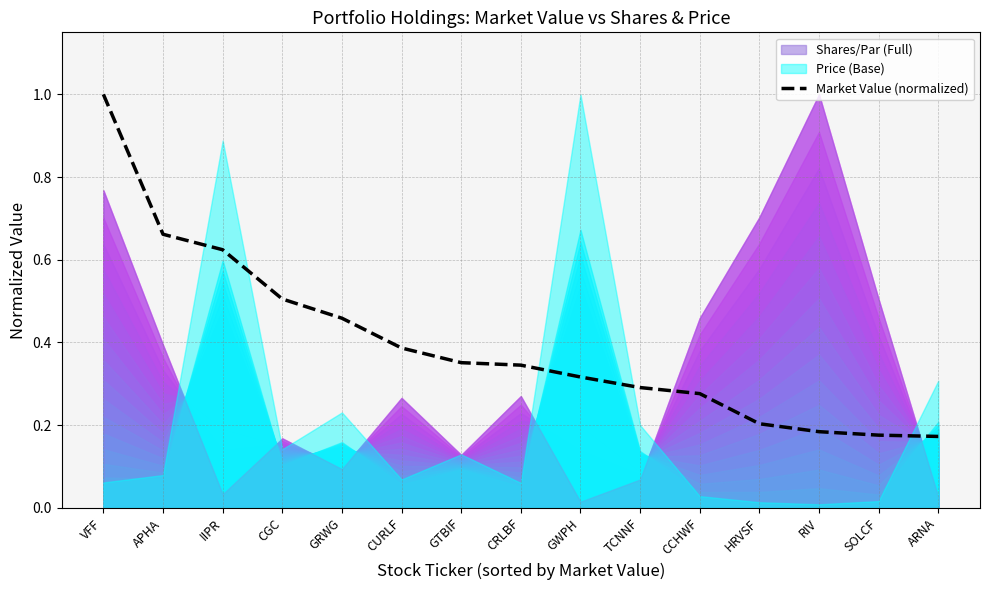

Which has a higher value, APHA or TCNNF?

APHA